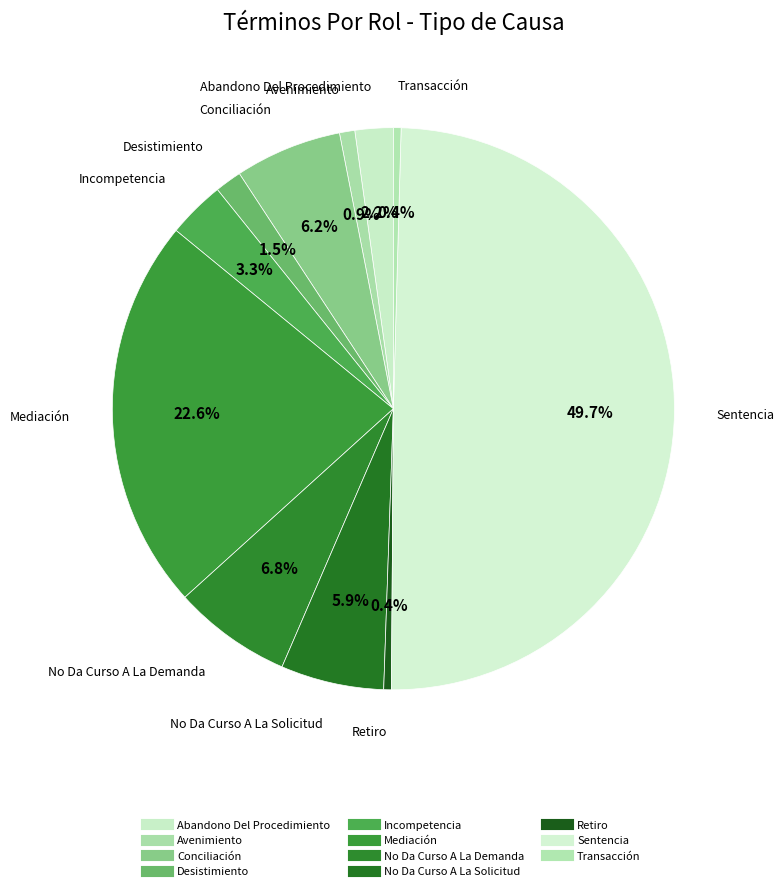

To the nearest percent, what is the difference between the Desistimiento and Mediación slice percentages?

21%